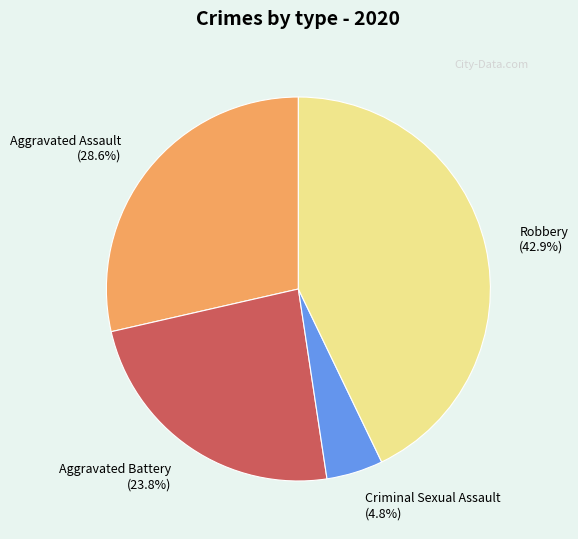

How much of the chart is everything except Criminal Sexual Assault?

95.2%